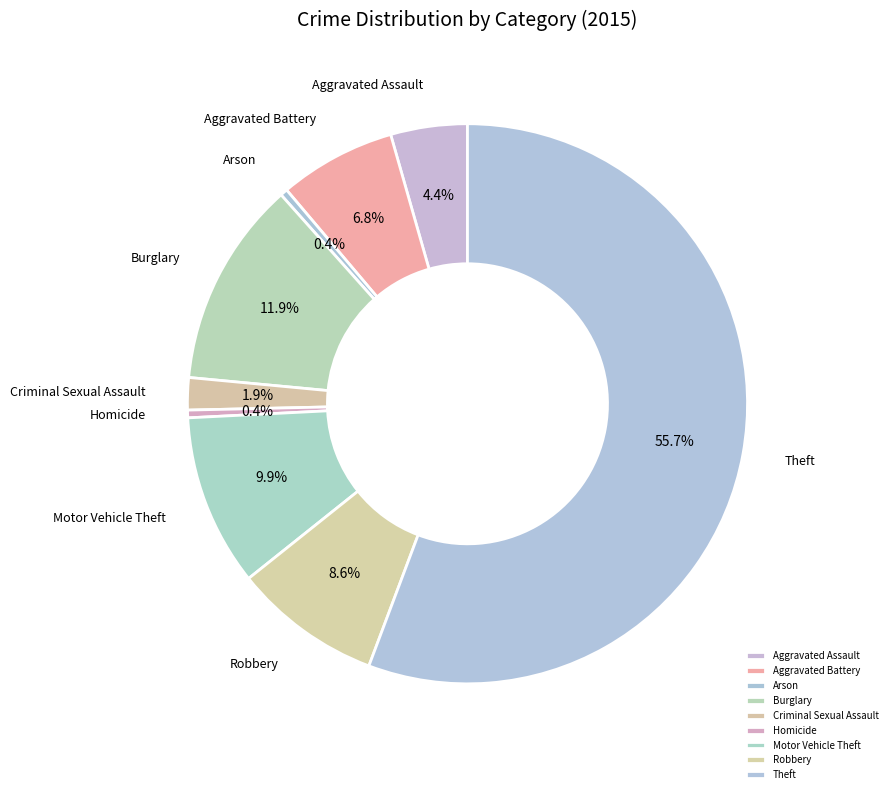

Between Burglary and Aggravated Battery, which is larger?

Burglary